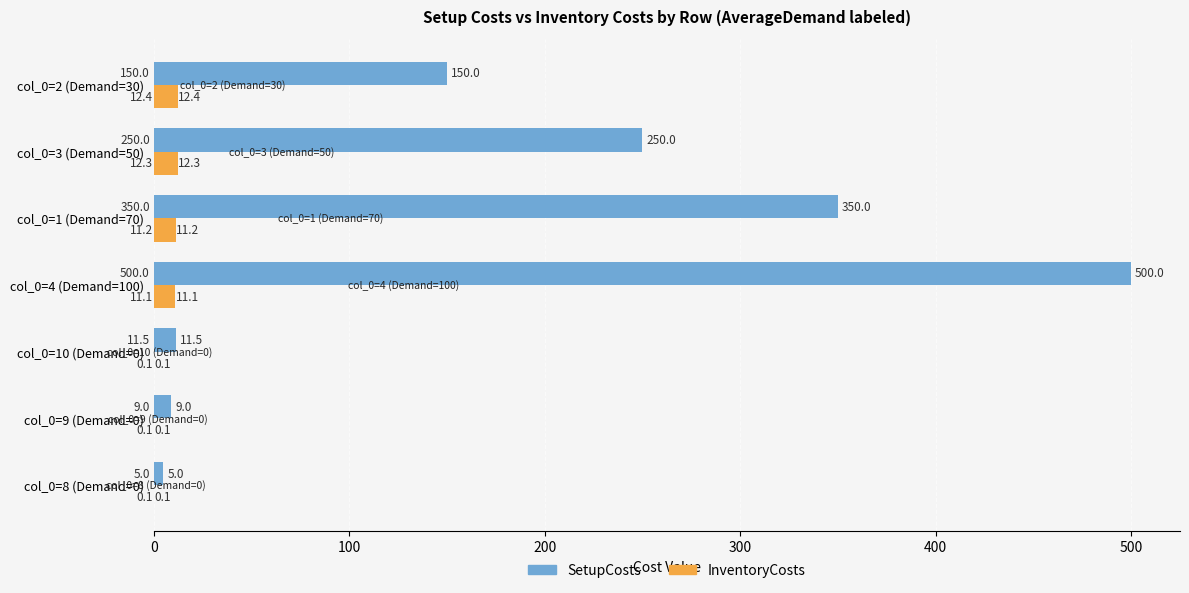

At which category is the sum across all series the highest?

col_0=4 (Demand=100)